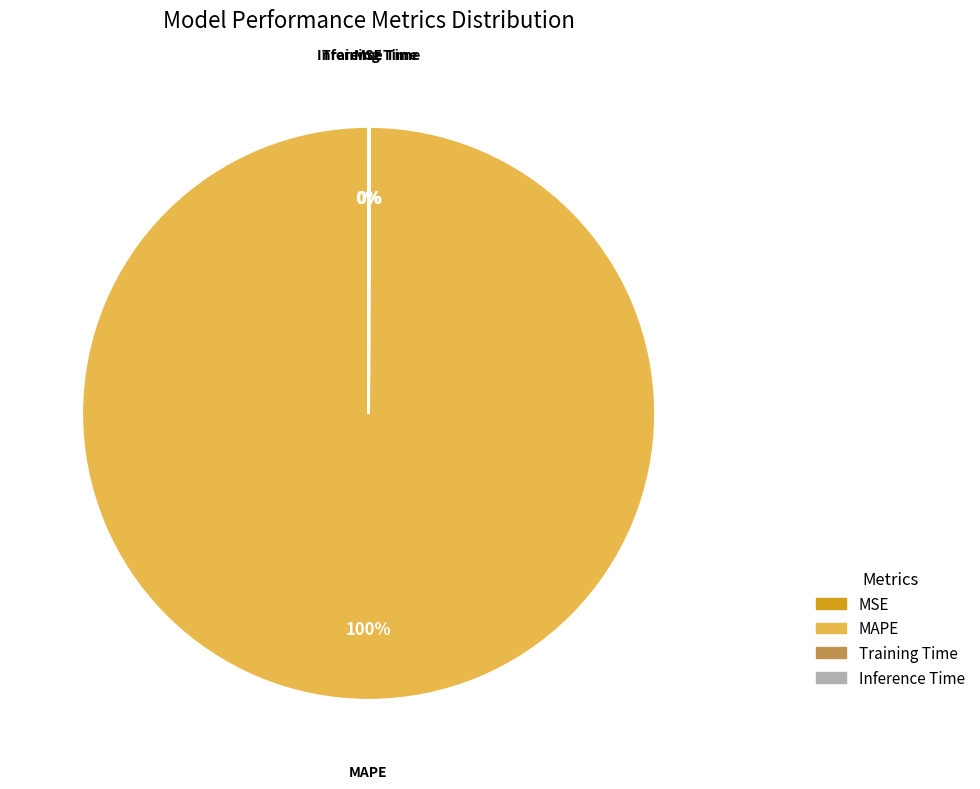

Is there a majority slice in this chart?

Yes